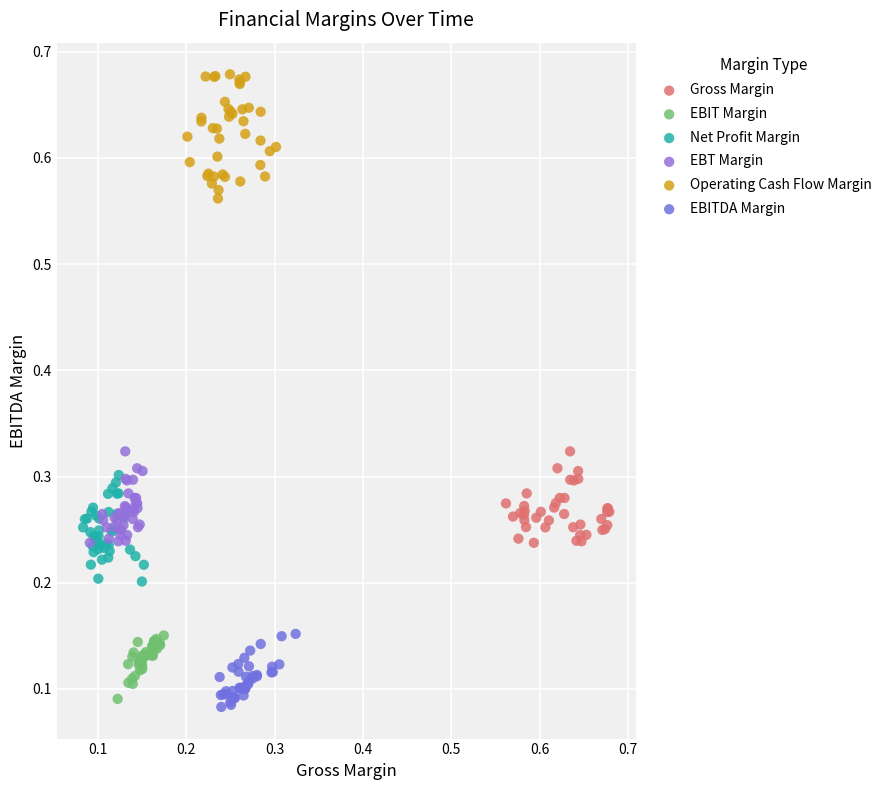

Which series reaches the maximum Y coordinate?

Operating Cash Flow Margin